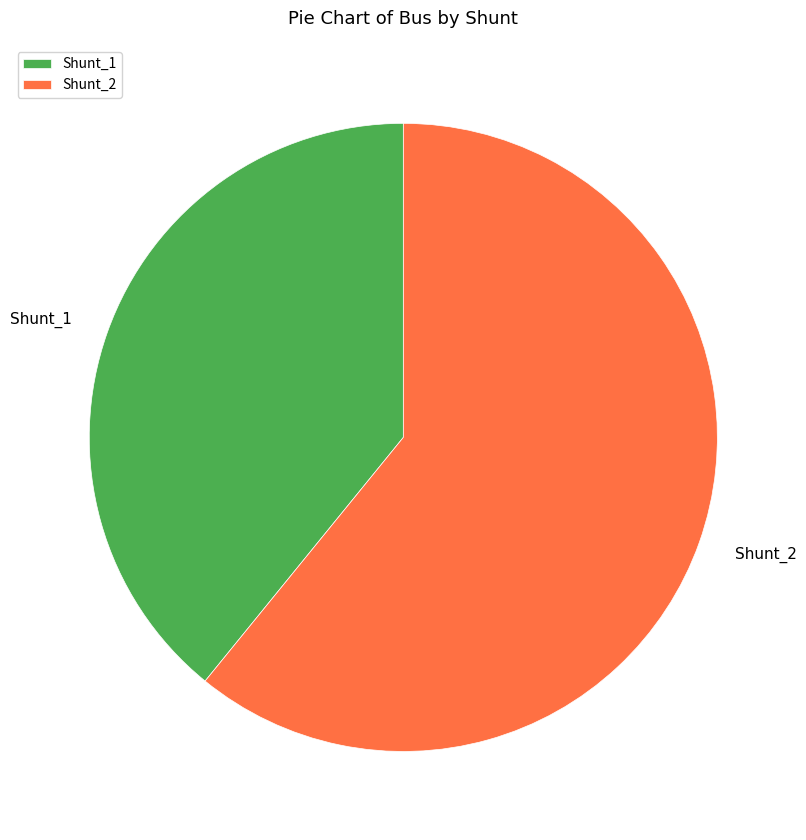

Rank the categories by value from lowest to highest.

Shunt_1, Shunt_2